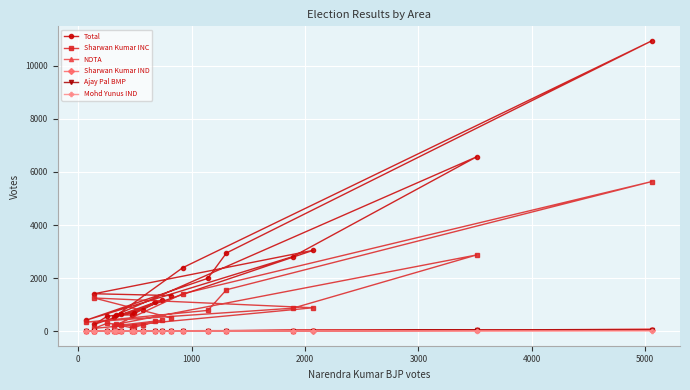

Rank the series by their maximum value, from lowest to highest.

Mohd Yunus IND, Ajay Pal BMP, Sharwan Kumar IND, NOTA, Sharwan Kumar INC, Total